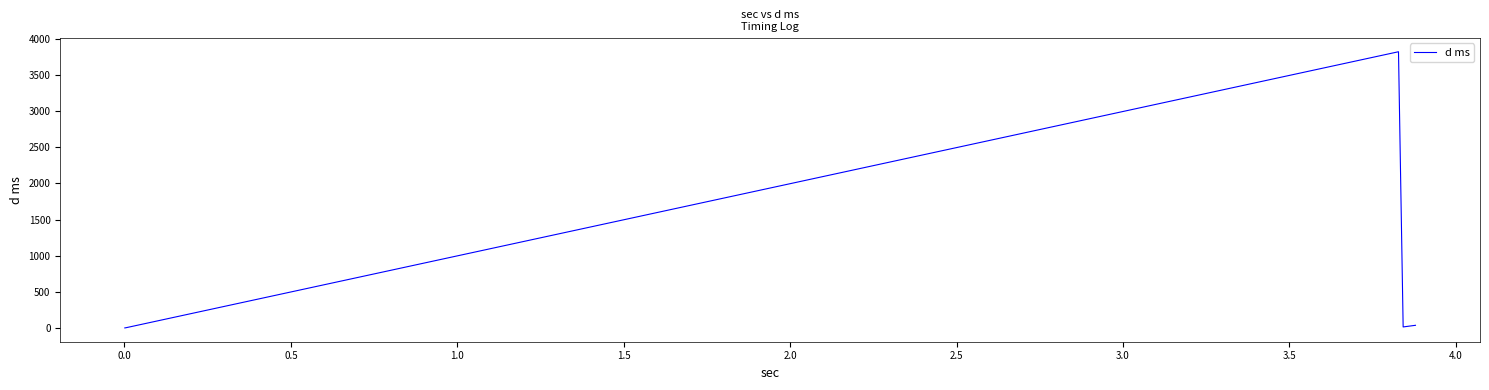

What is the average value?

775.7